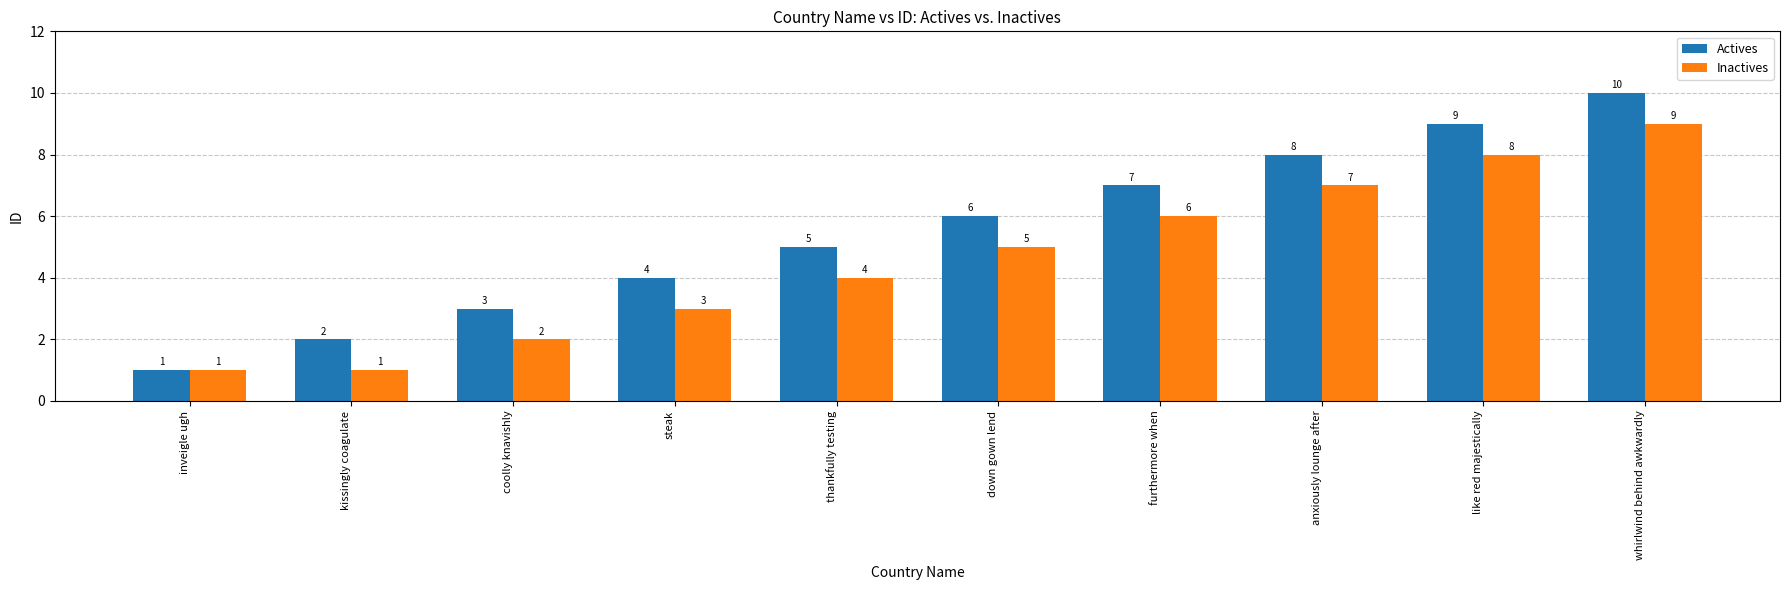

Which series has the largest total across all categories?

Actives